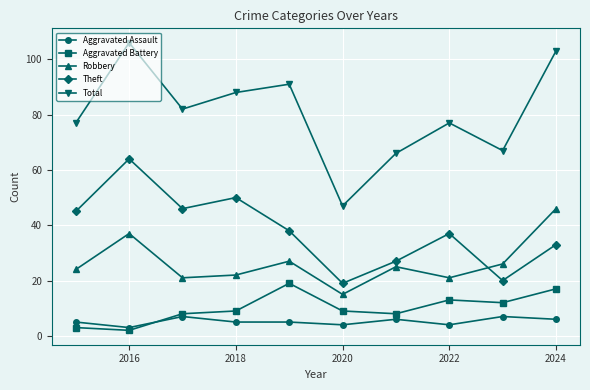

Which series has the widest spread of values?

Total